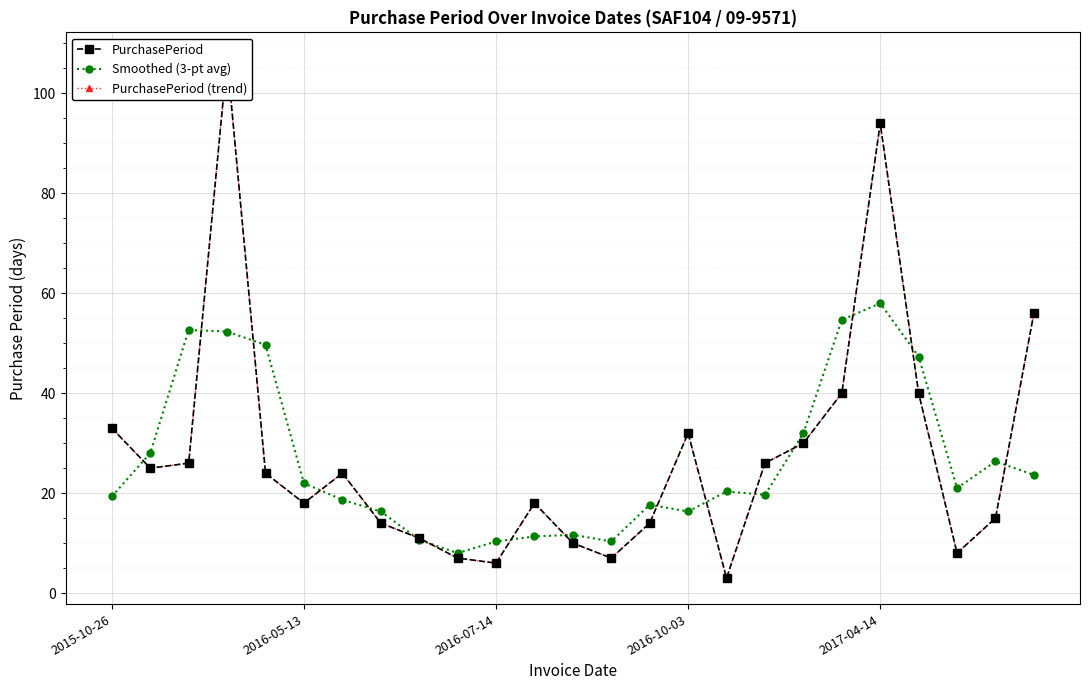

True or false: Smoothed (3-pt avg) has more than 1 points higher than both neighbors.

True